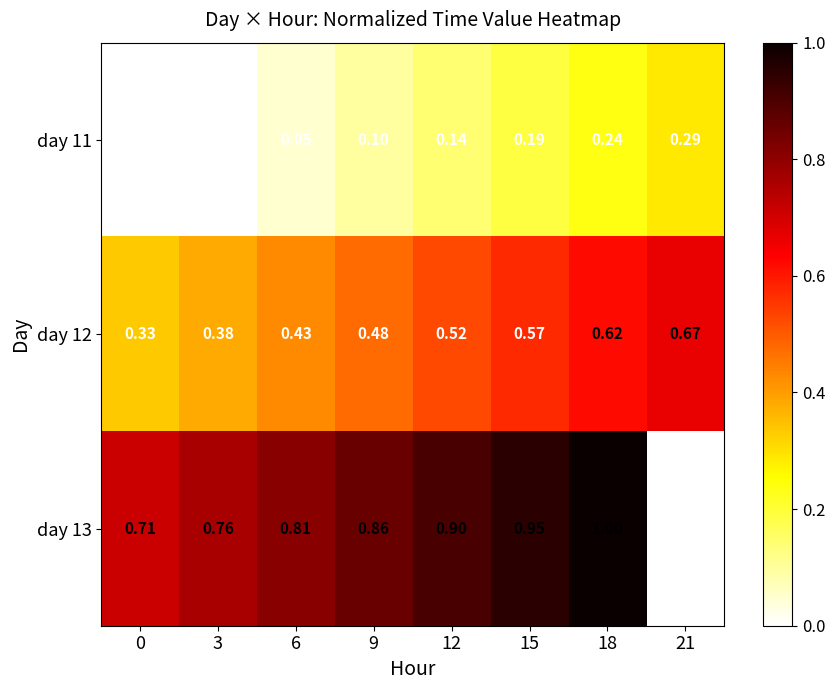

Is the value of day 12 at 21 greater than the value of day 11 at 9?

Yes